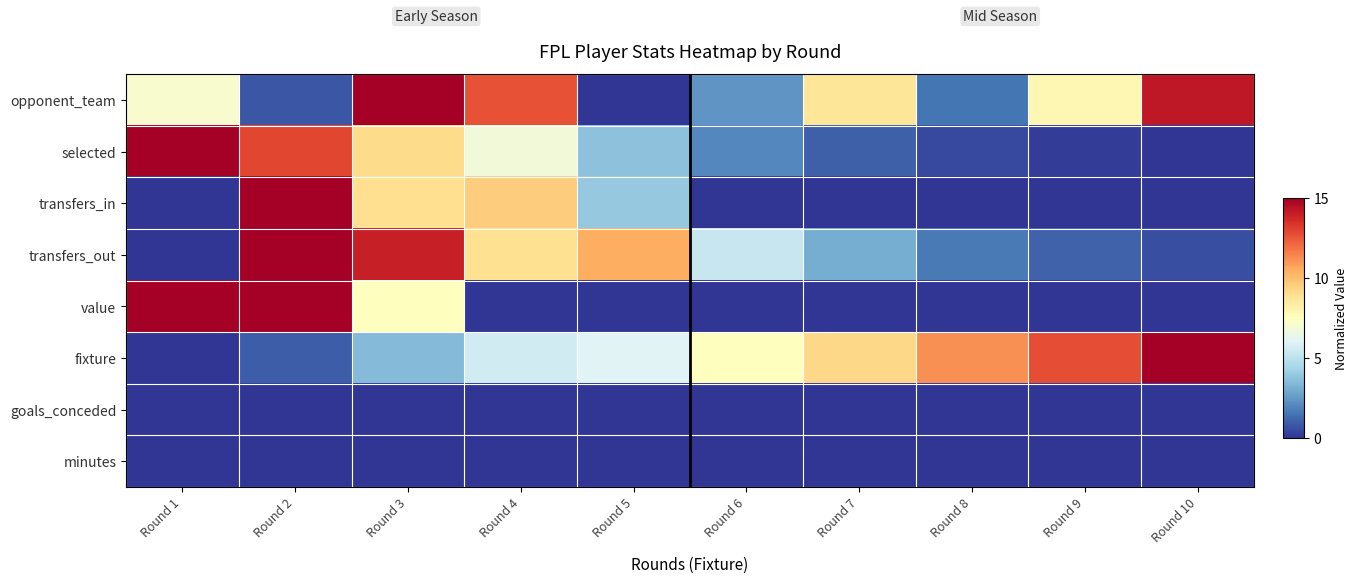

Rank the series at Round 1 from lowest to highest value.

transfers_in, transfers_out, fixture, goals_conceded, minutes, opponent_team, selected, value